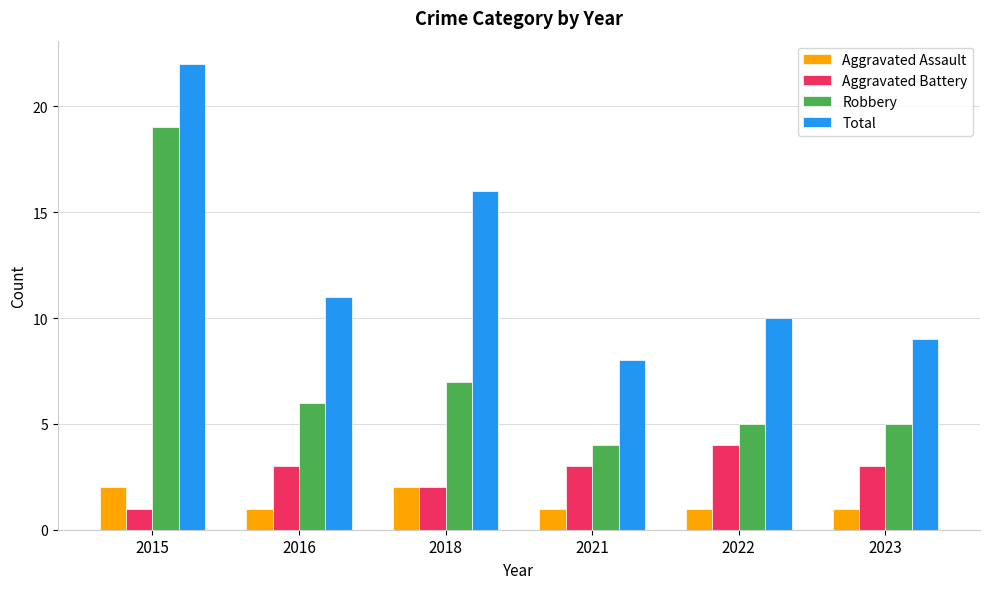

What is the lowest value of the Total series?

8